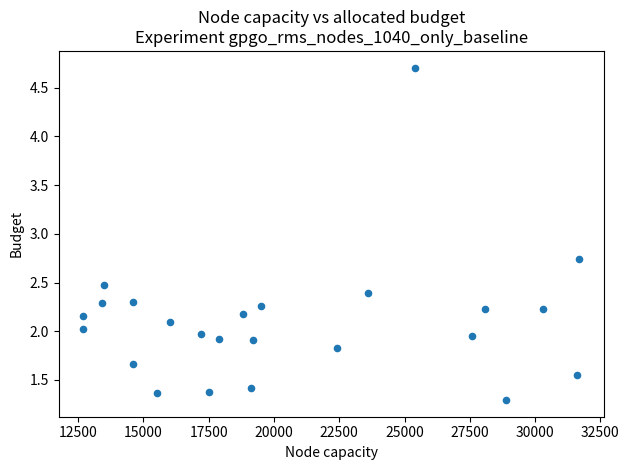

What is the range of X values (max minus min)?

19000.0